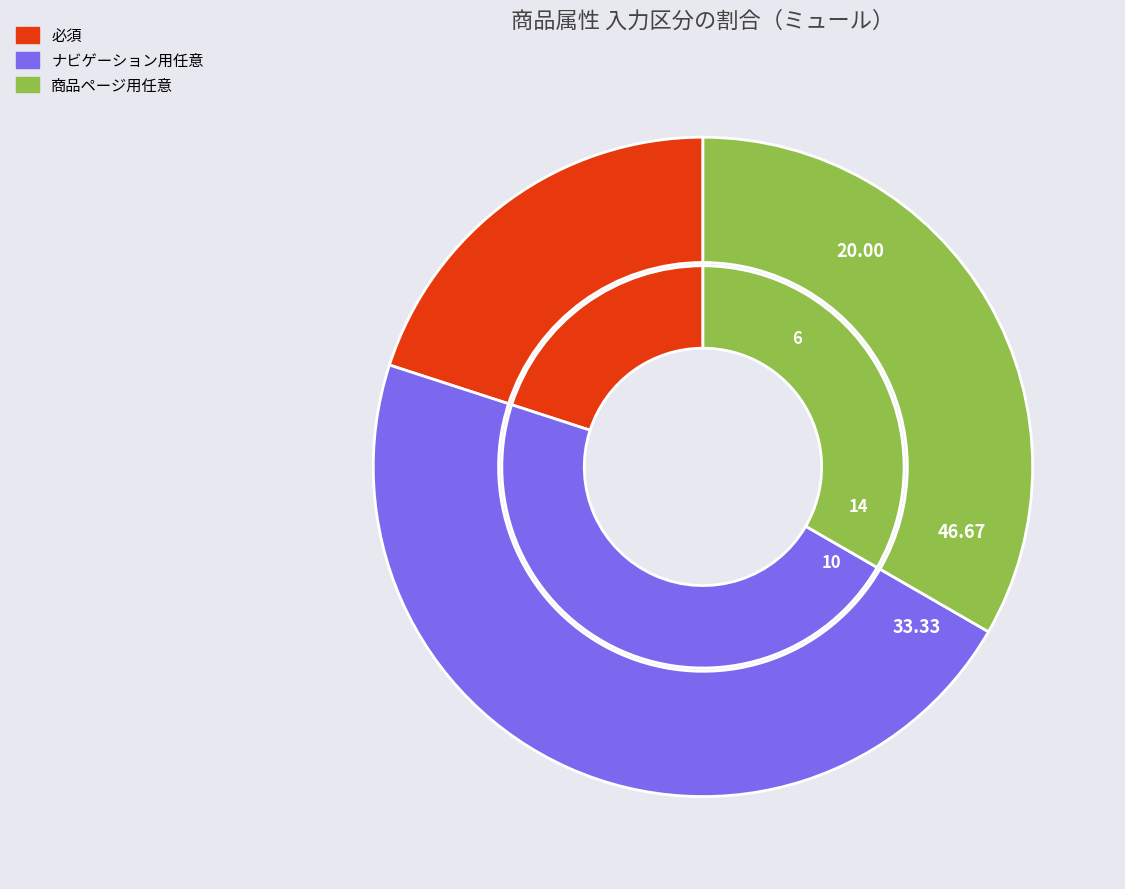

The 商品ページ用任意 slice represents 33% of the pie. True or false?

True